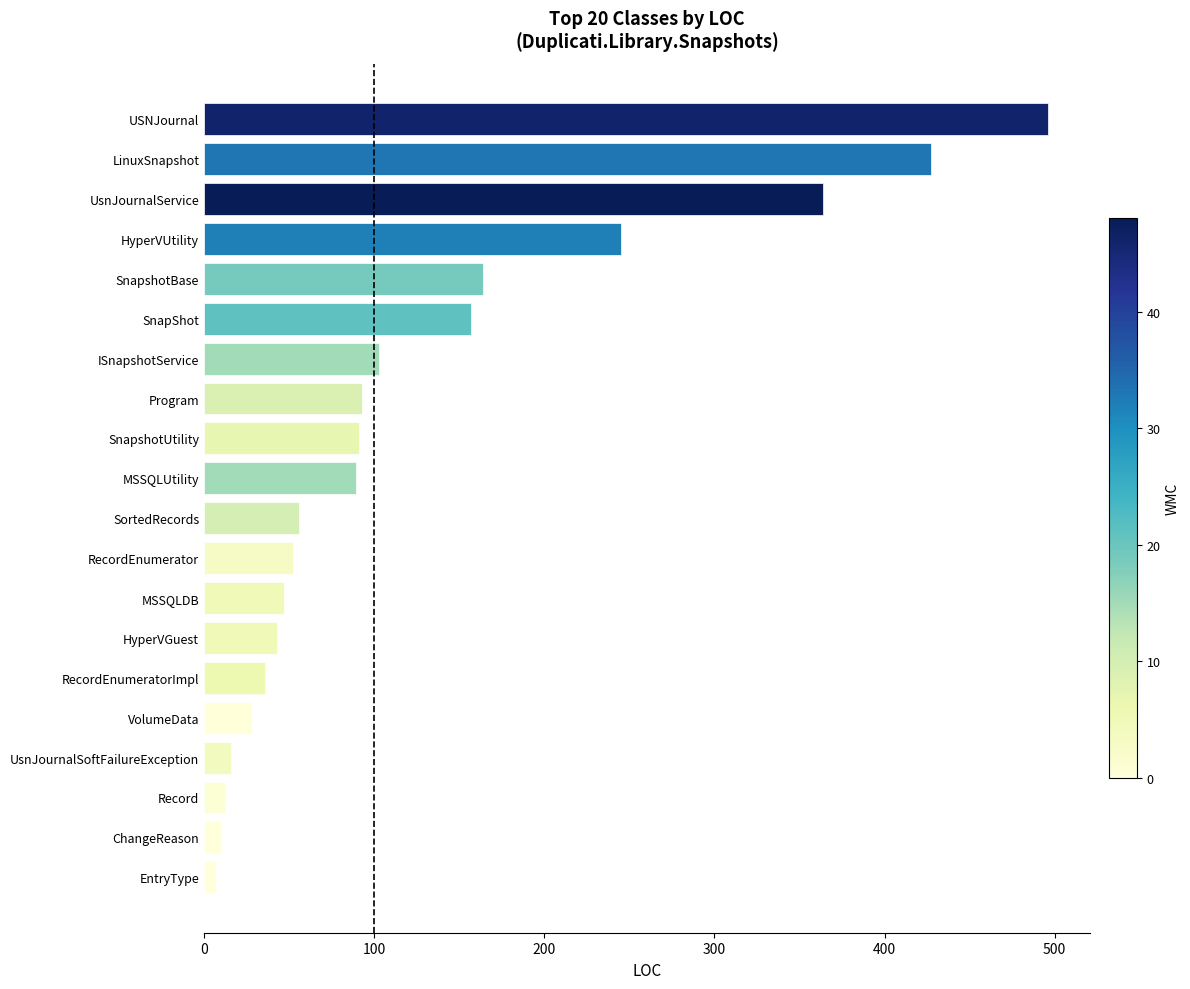

Where is the data nearest to the value 251?

HyperVUtility